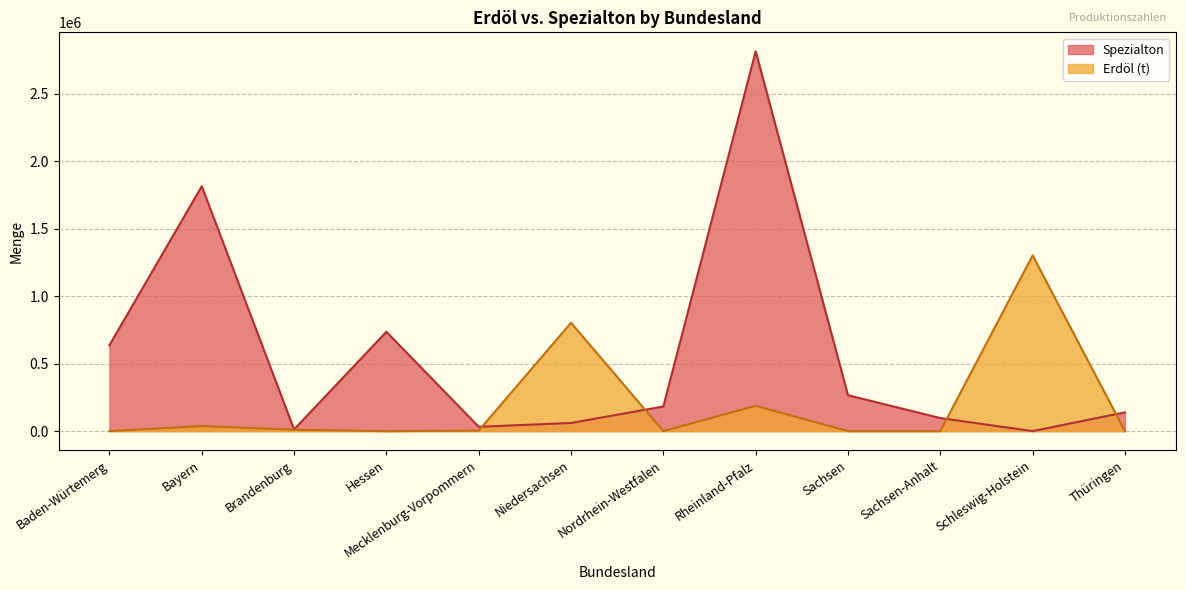

What is the average value of the Erdöl (t) series?

195188